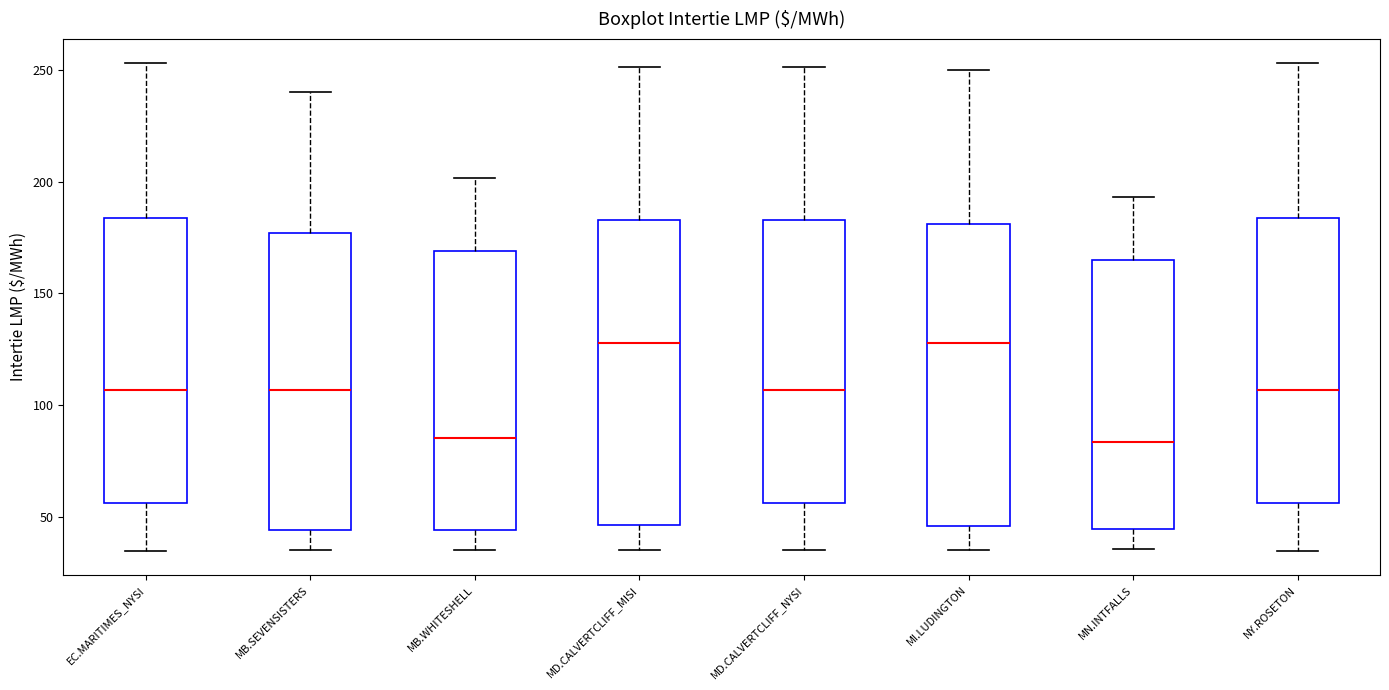

Where does the upper whisker of the box for MD.CALVERTCLIFF_NYSI end on the y-axis? The values are not printed on the chart, so give them approximately, as read against the axis.

250